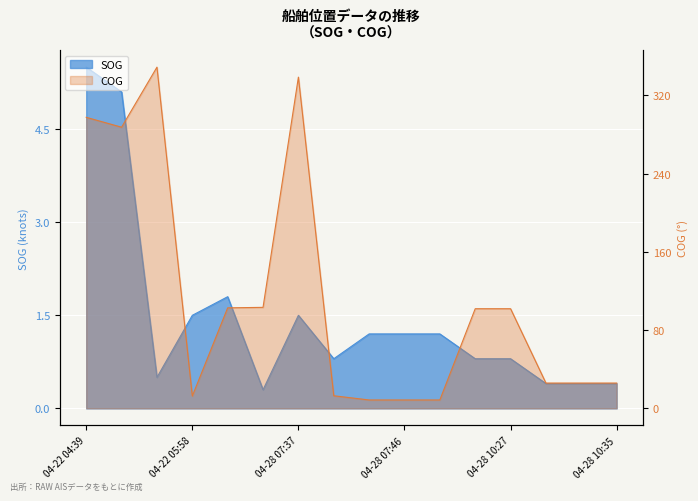

Which series has the largest total across all categories?

COG